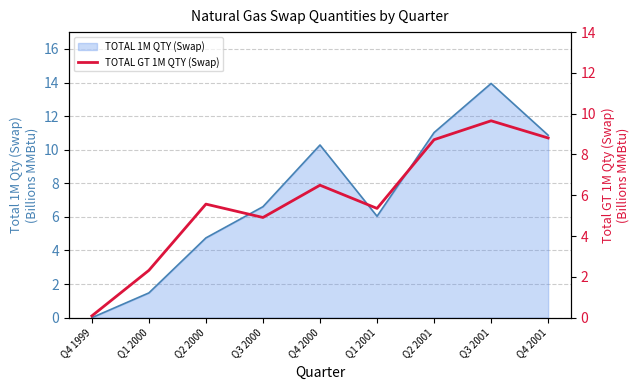

True or false: there are more than 0 points higher than both neighbors.

True